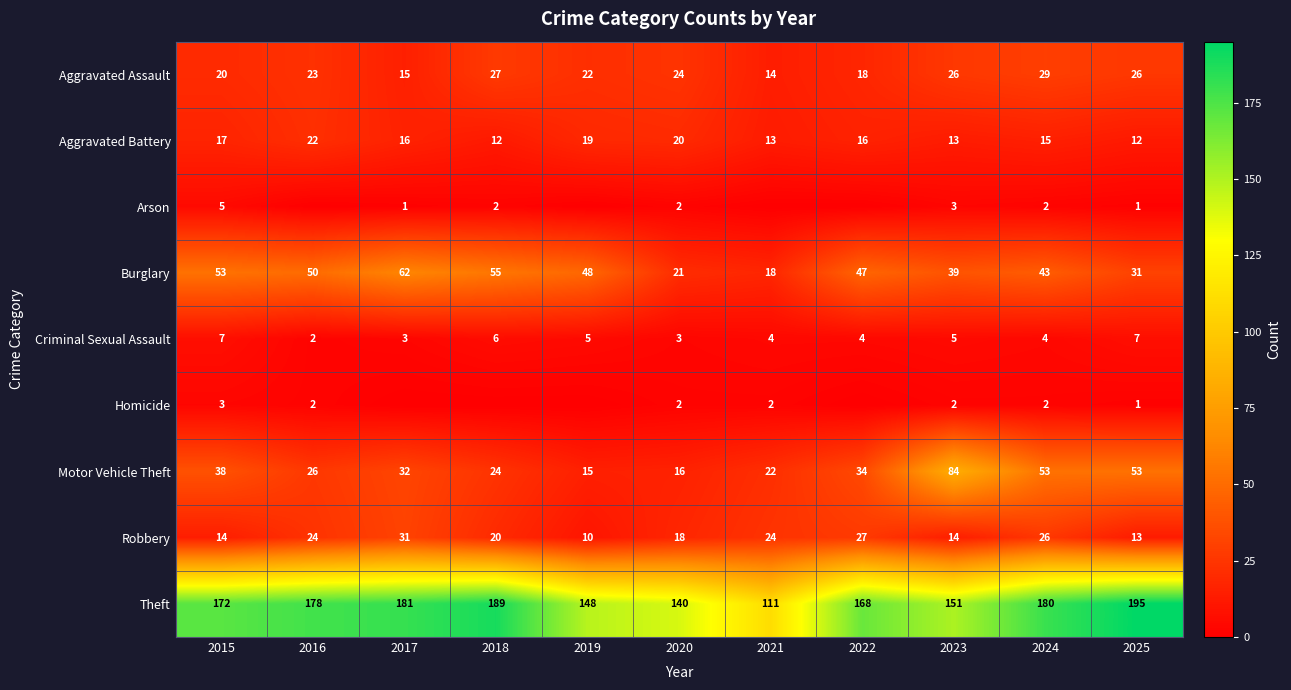

What is the maximum value shown in the chart?

195